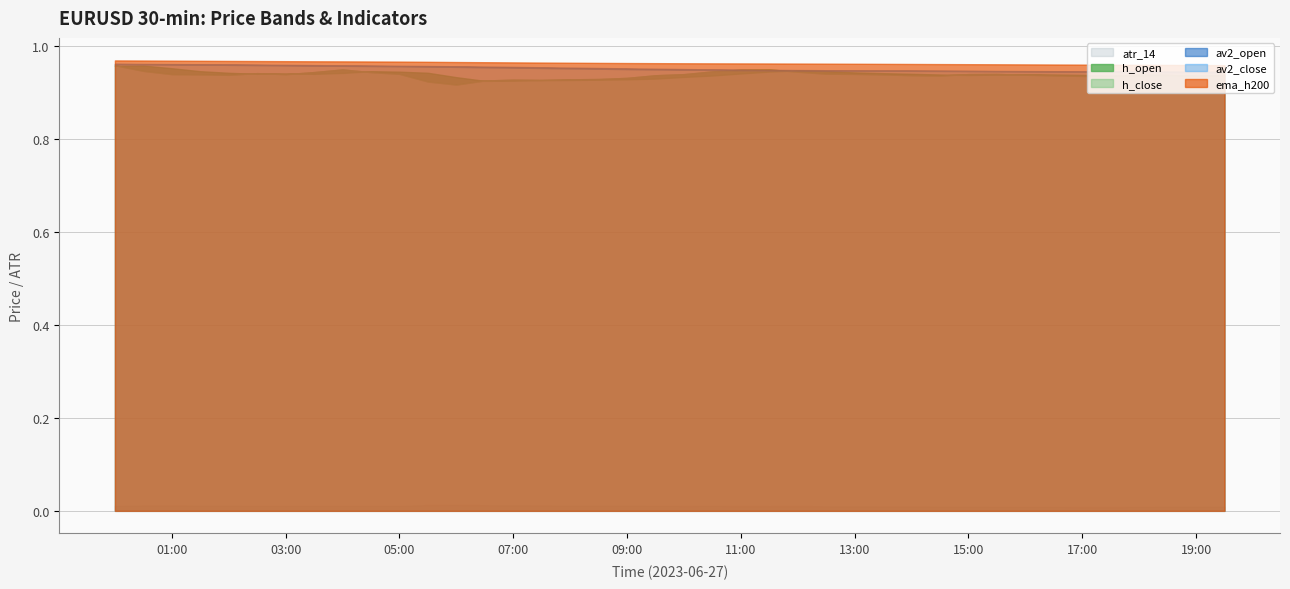

True or false: atr_14 and av2_close cross at least once.

False